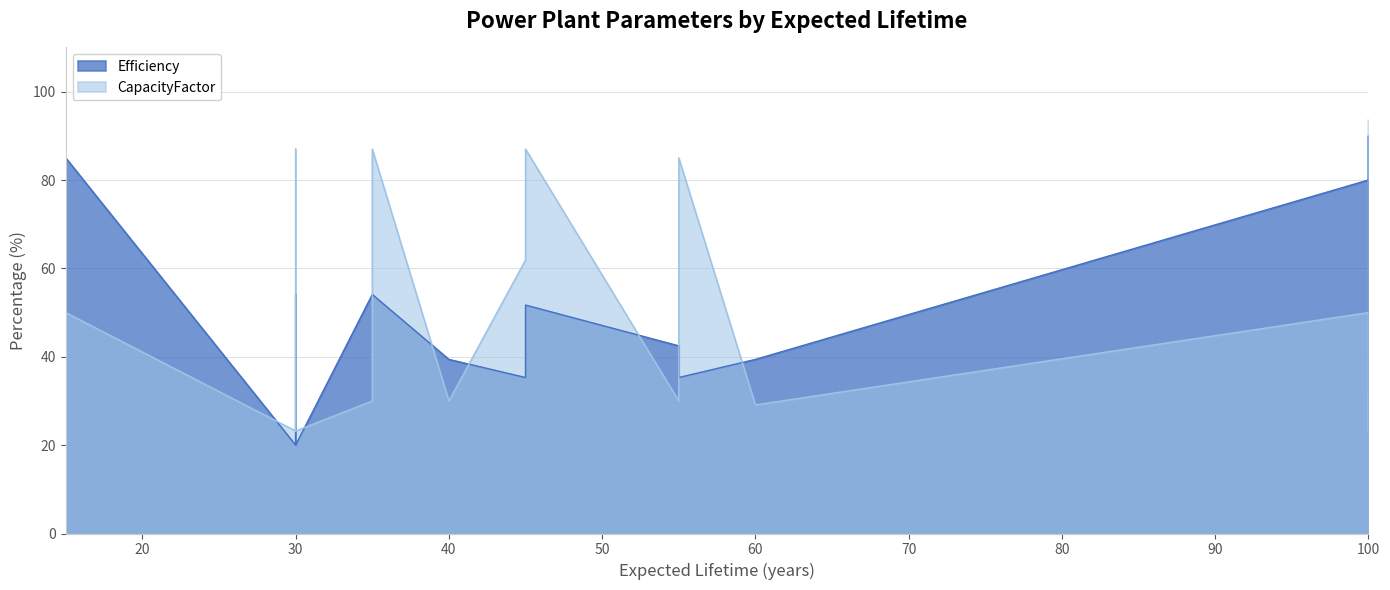

How many lines are shown in the chart?

2